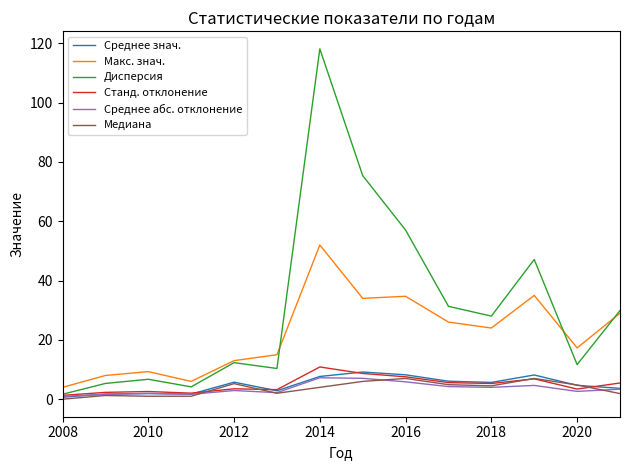

True or false: Макс. знач. and Среднее абс. отклонение cross at least once.

False